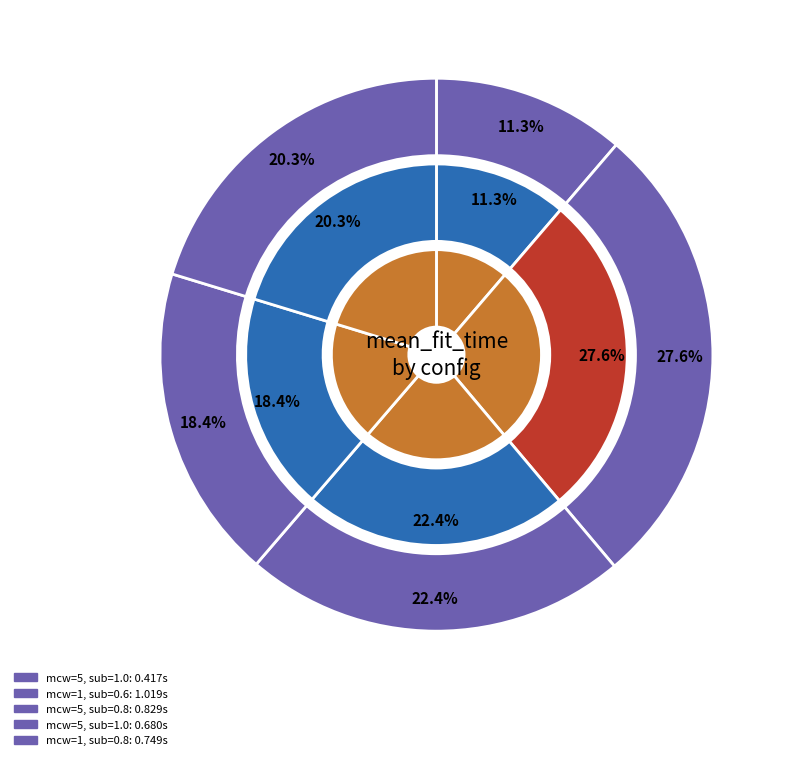

Which category has the biggest portion of the pie?

min_child_weight=1 (subsample=0.6)